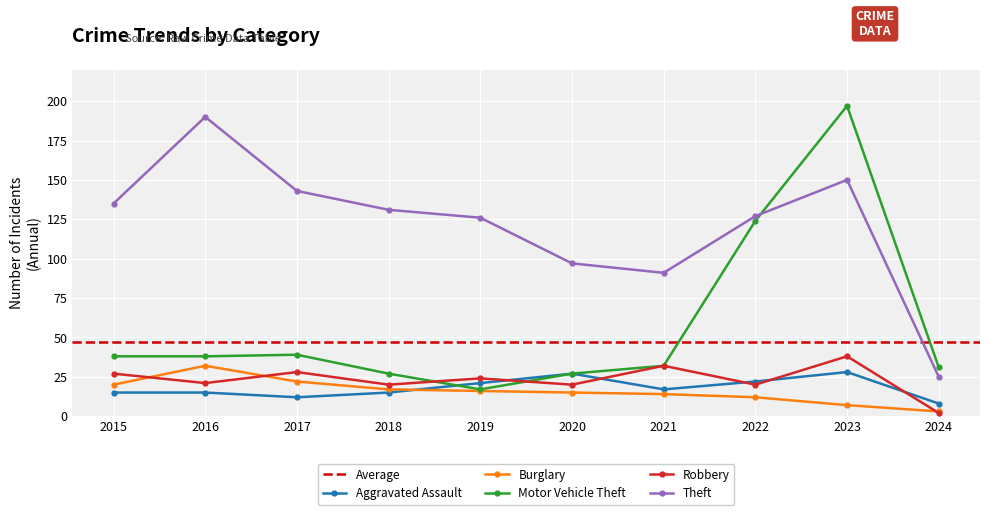

At 2020, list the series in order from largest to smallest.

Theft, Aggravated Assault, Motor Vehicle Theft, Robbery, Burglary